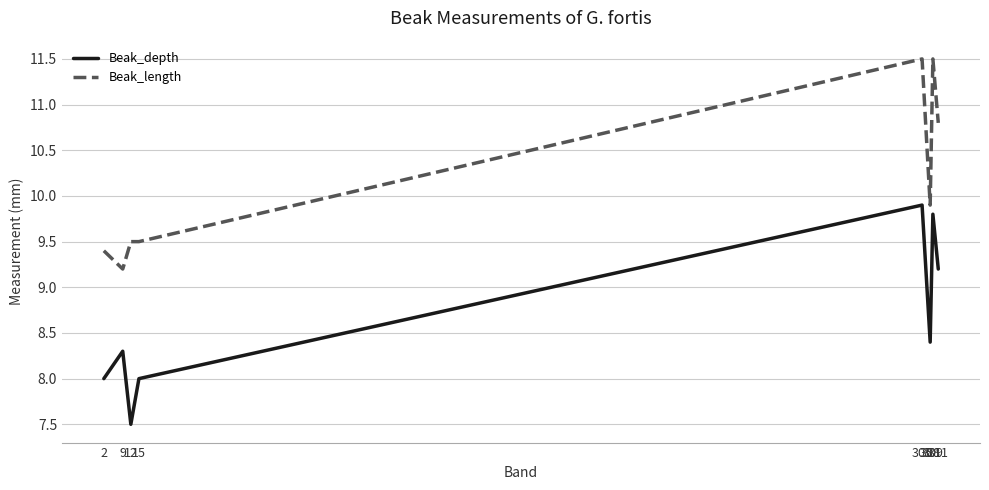

Does the chart have visible grid lines?

Yes